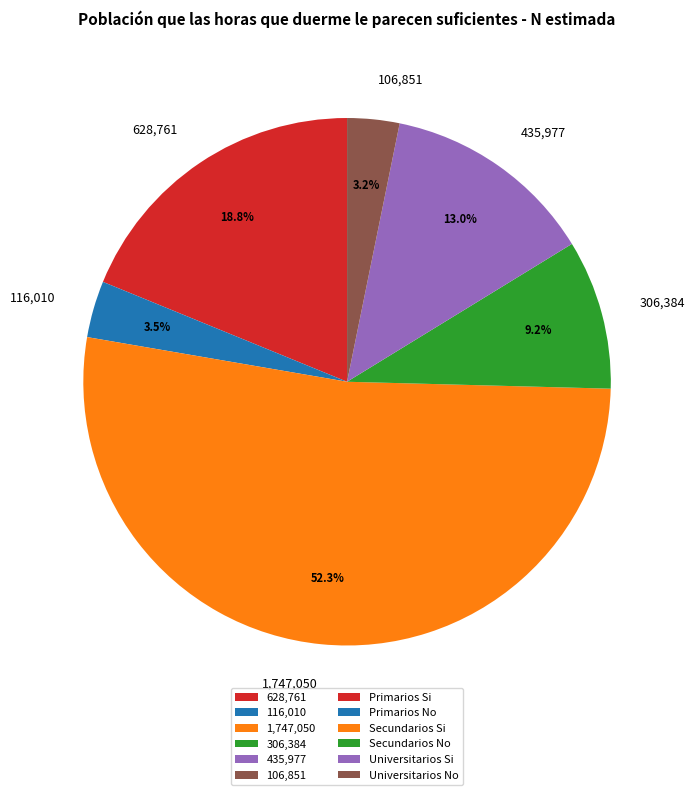

What is the total percentage of 116,010 and 628,761?

22.3%